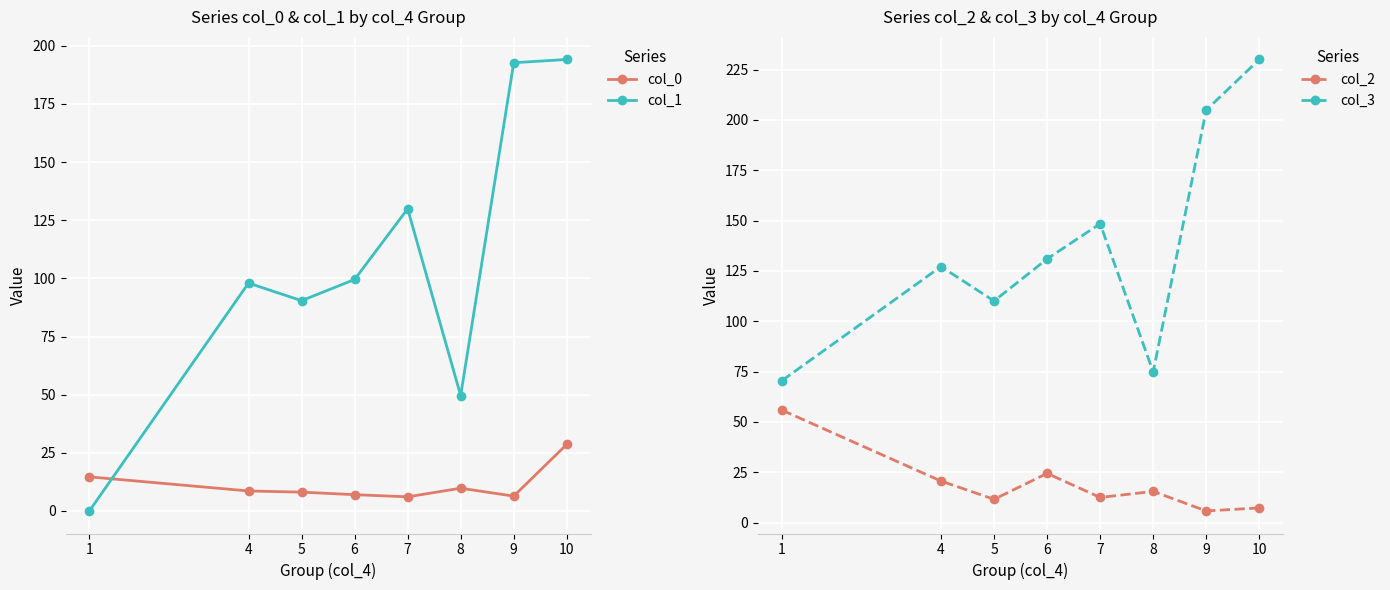

Read the col_3 value at 7.

148.5